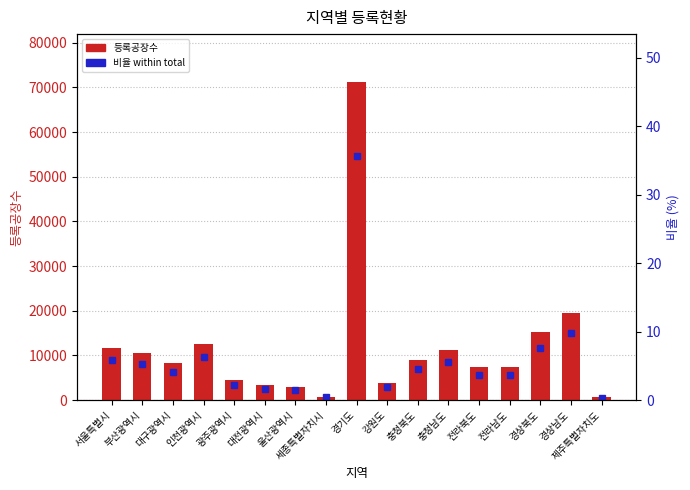

Rank the series at 제주특별자치도 from highest to lowest value.

등록공장수, 비율 (%) within total